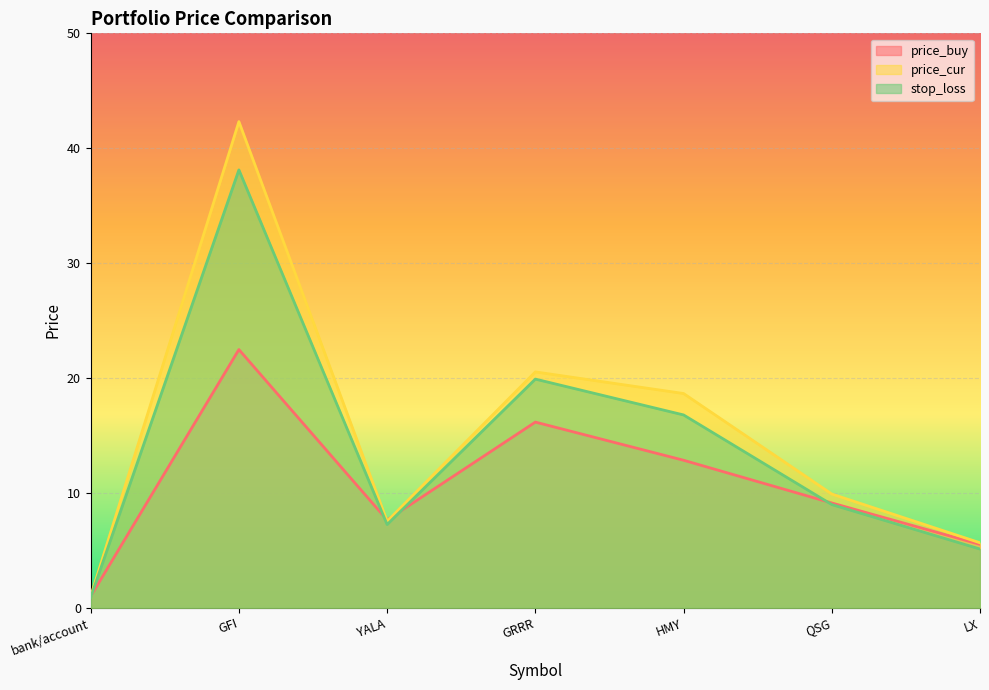

At which label is stop_loss closest to 19?

GRRR